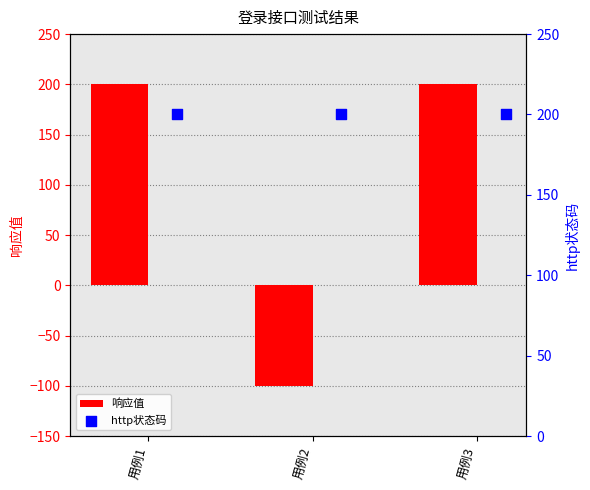

Which series contains the lowest Y value?

响应值